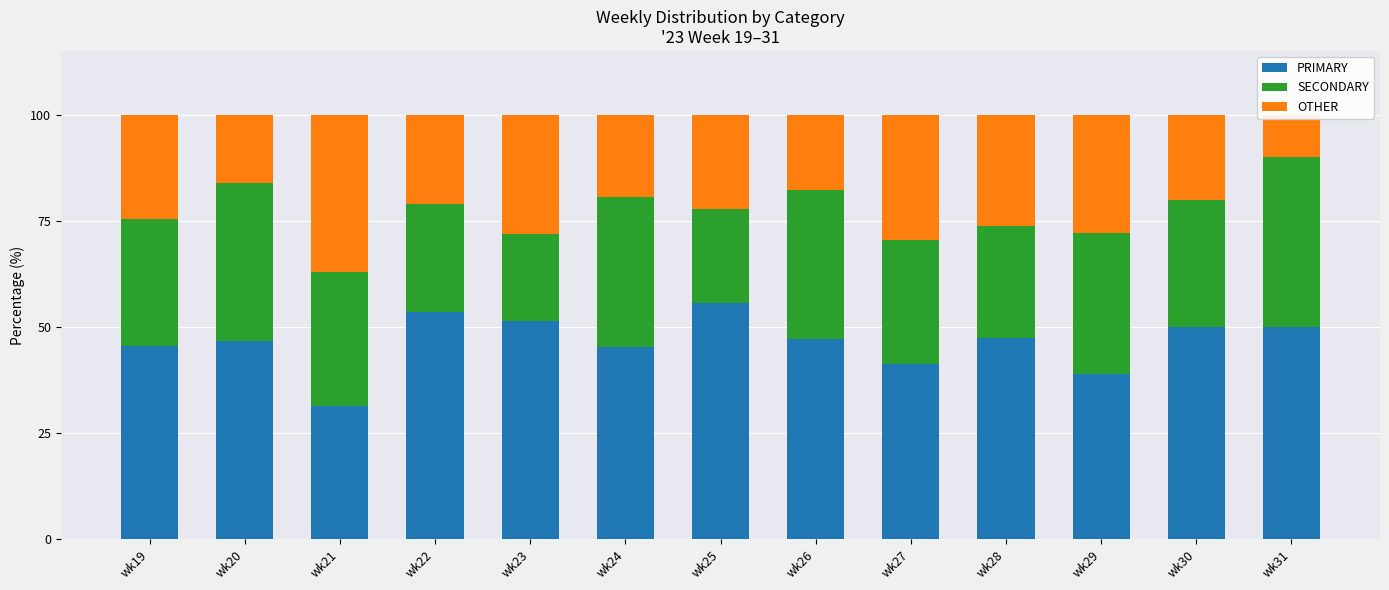

Reading right to left, what are all the values shown in this chart?

PRIMARY: 50.0	50.0	38.9	47.4	41.2	47.1	55.6	45.2	51.3	53.5	31.5	46.8	45.5
SECONDARY: 40.0	30.0	33.3	26.3	29.4	35.3	22.2	35.5	20.5	25.6	31.5	37.1	29.9
OTHER: 10.0	20.0	27.8	26.3	29.4	17.6	22.2	19.4	28.2	20.9	37.0	16.1	24.7